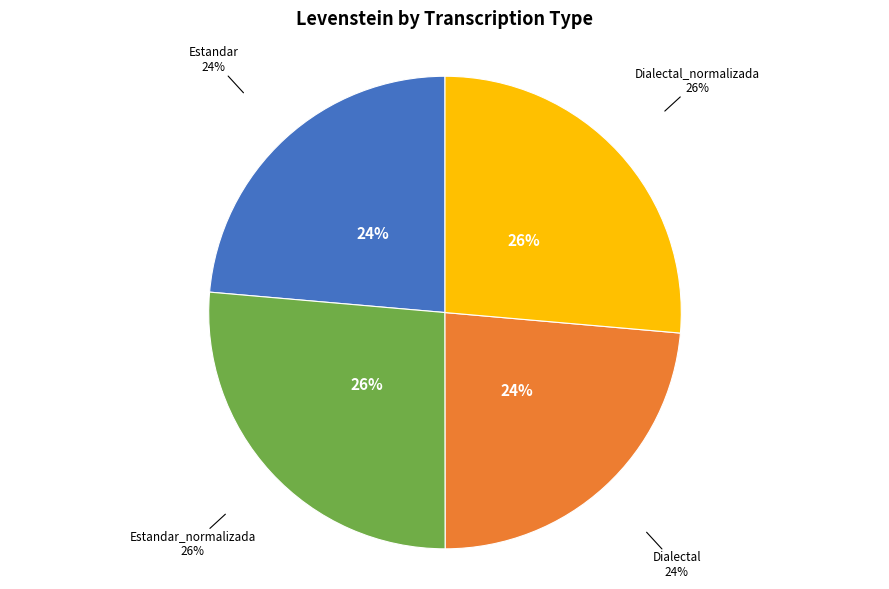

True or false: Dialectal_normalizada accounts for 34% of the total.

False